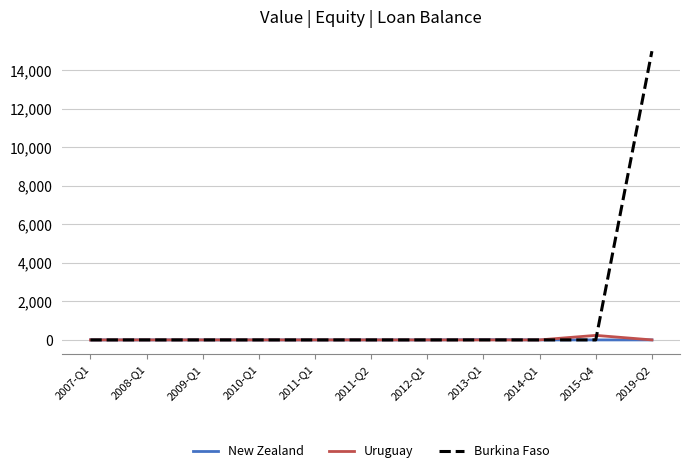

Which series has the largest total across all categories?

Burkina Faso